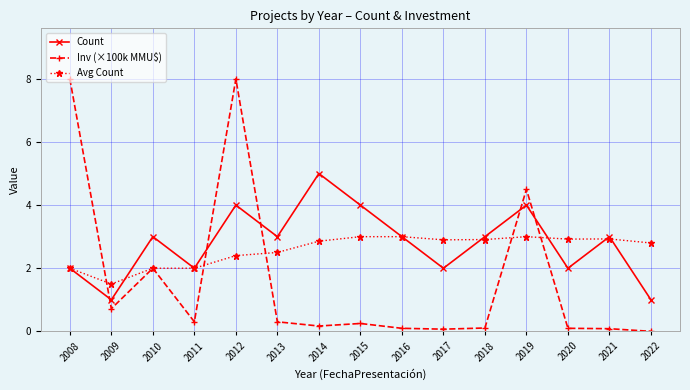

Which series has the largest range (max minus min)?

Inv (×100k MMU$)